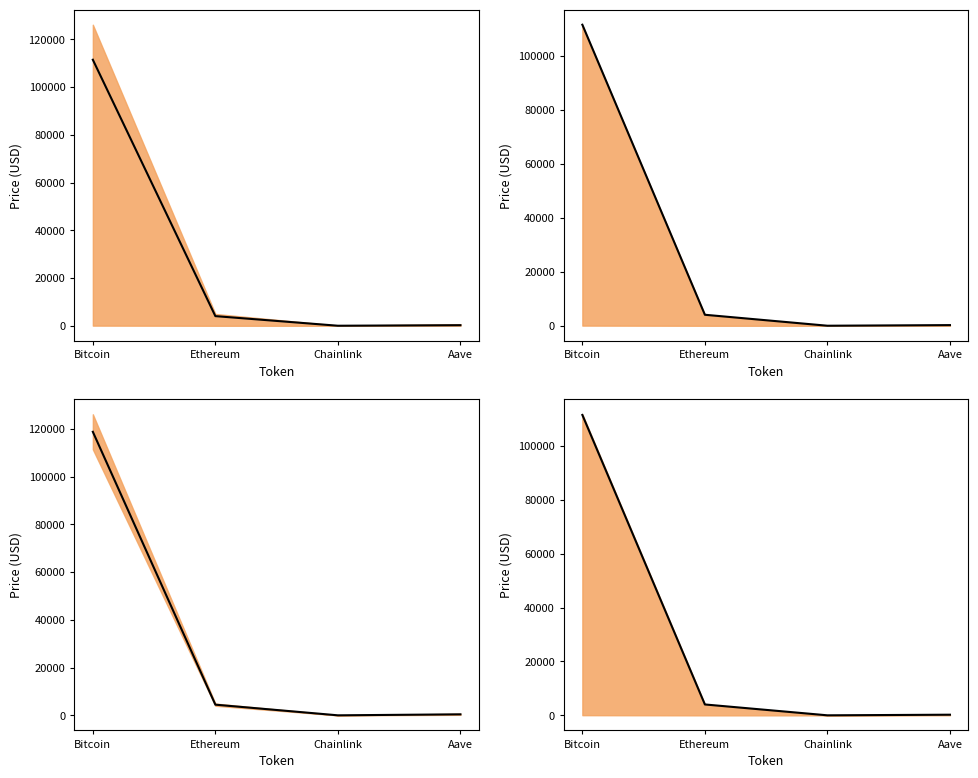

Between Ethereum and Bitcoin, which is larger?

Bitcoin